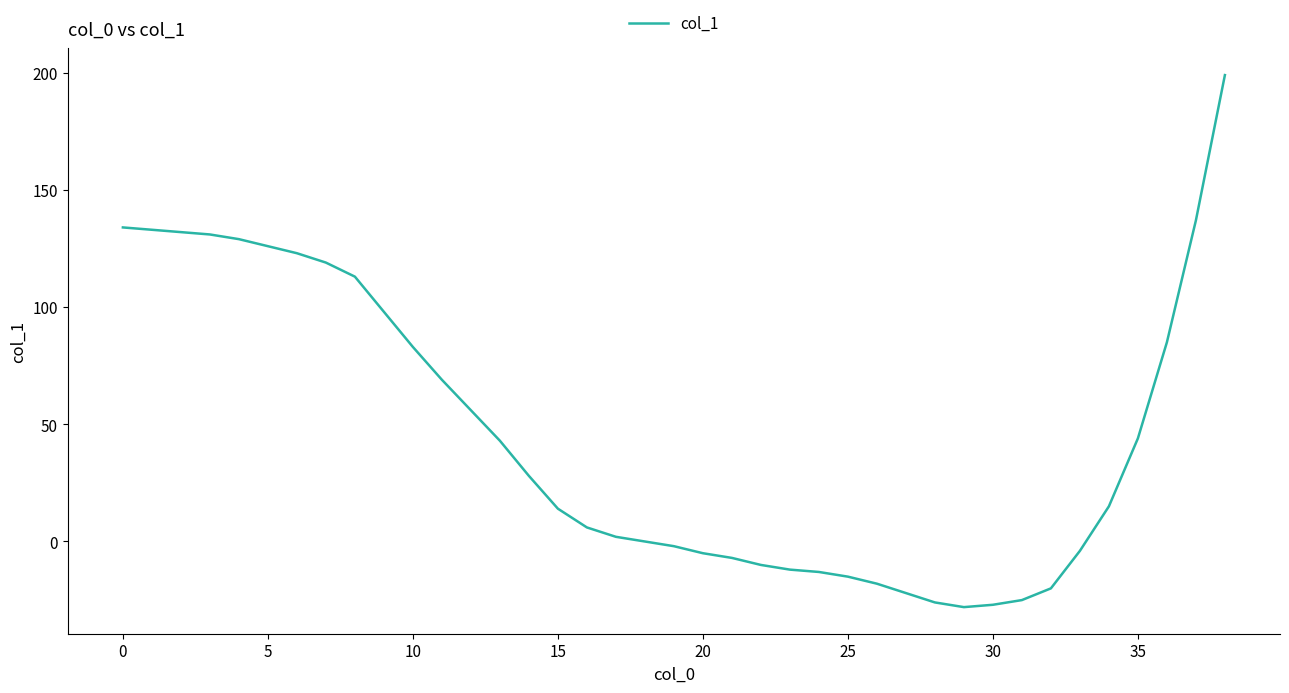

How many lines are shown in the chart?

1